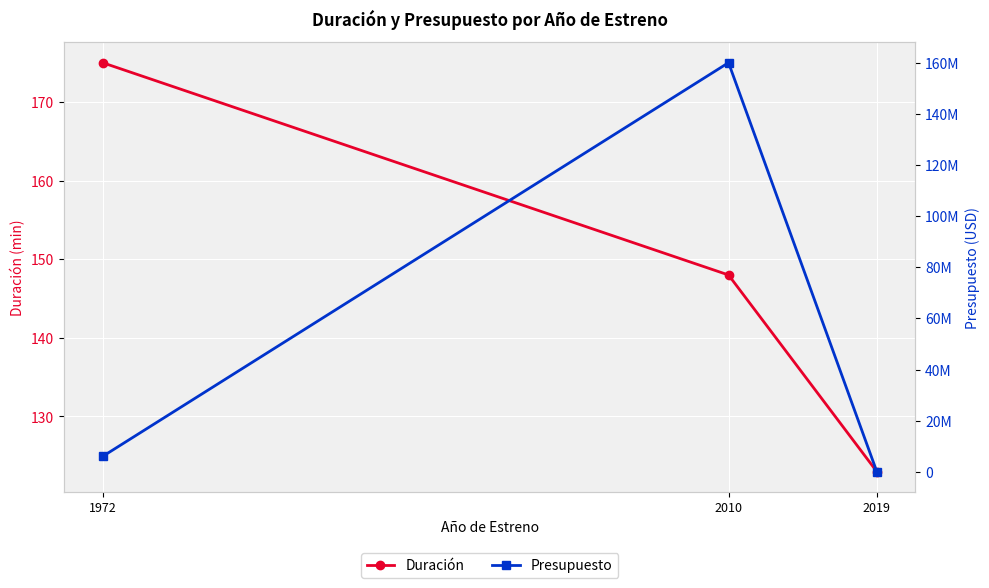

Where is Duración nearest to the value 149?

2010